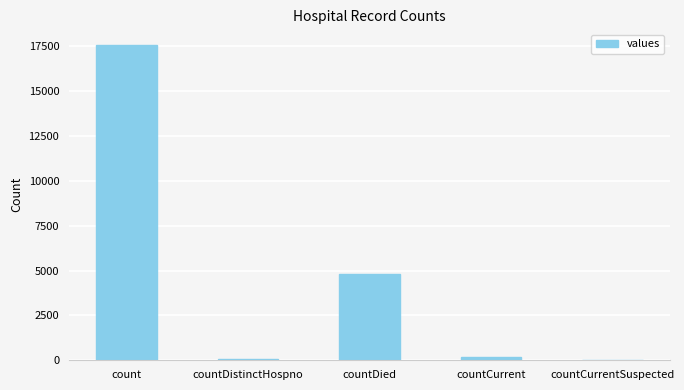

How many categories are shown in the chart?

5